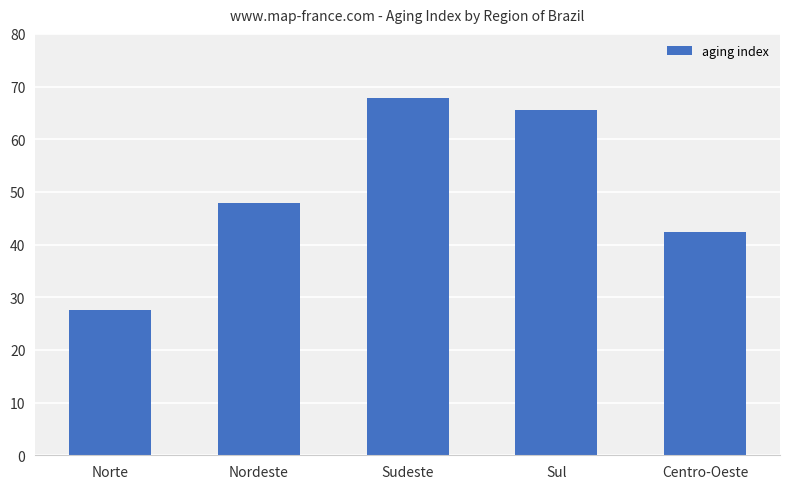

What is the average value?

50.3